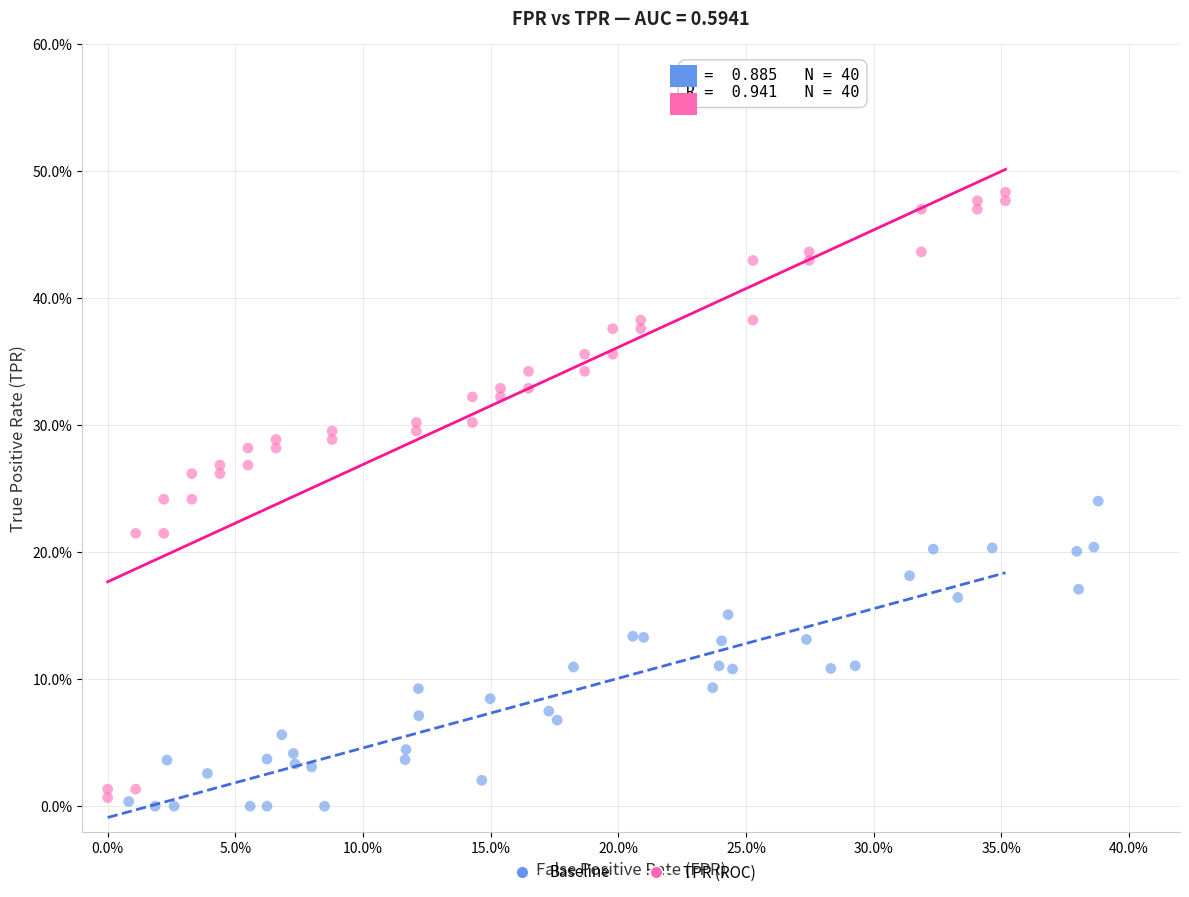

What are all the series names shown in the legend?

Baseline, TPR (ROC)